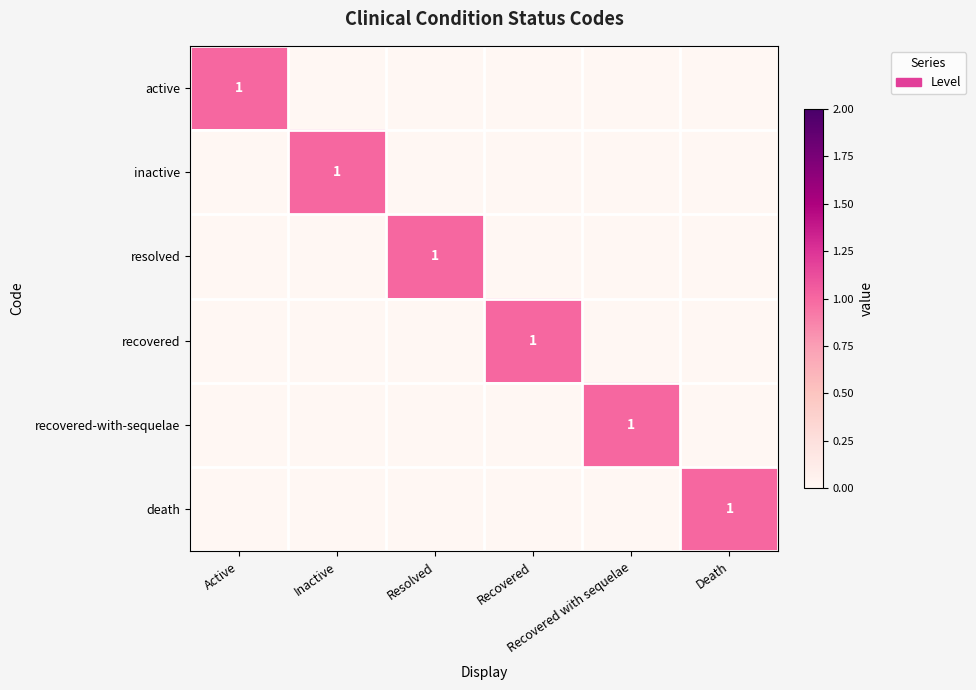

Rank the series by their maximum value, from highest to lowest.

active, inactive, resolved, recovered, recovered-with-sequelae, death